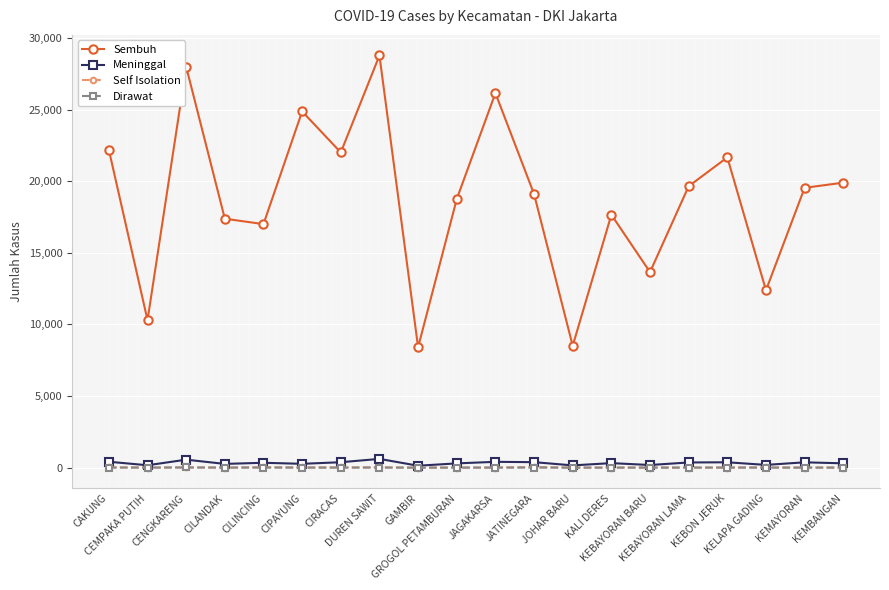

How many lines are shown in the chart?

4